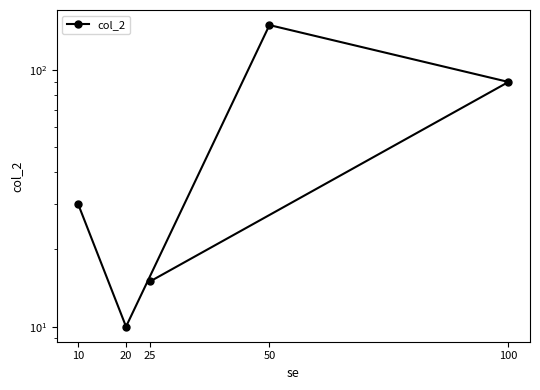

How many distinct data groups are displayed?

1